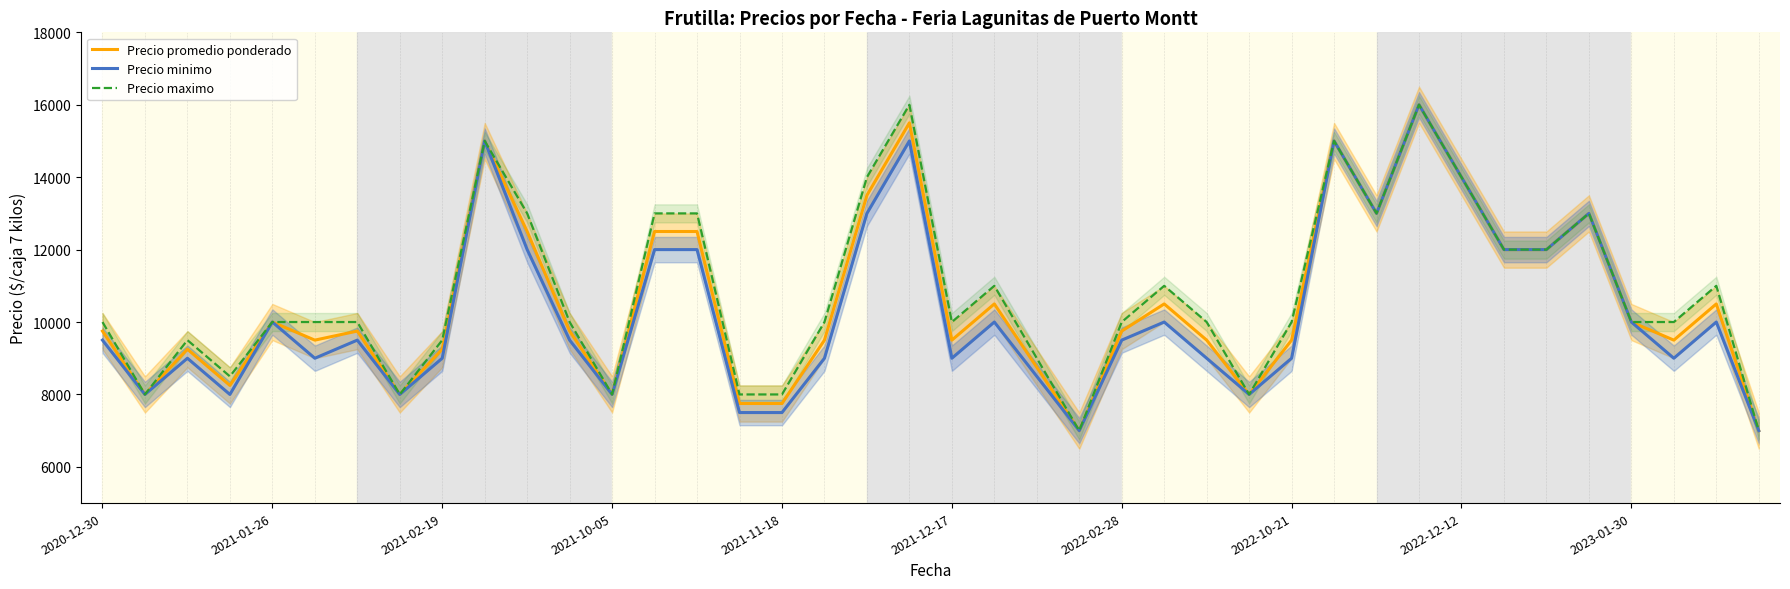

Which series changed the most between 2021-12-17 and 37?

Precio promedio ponderado